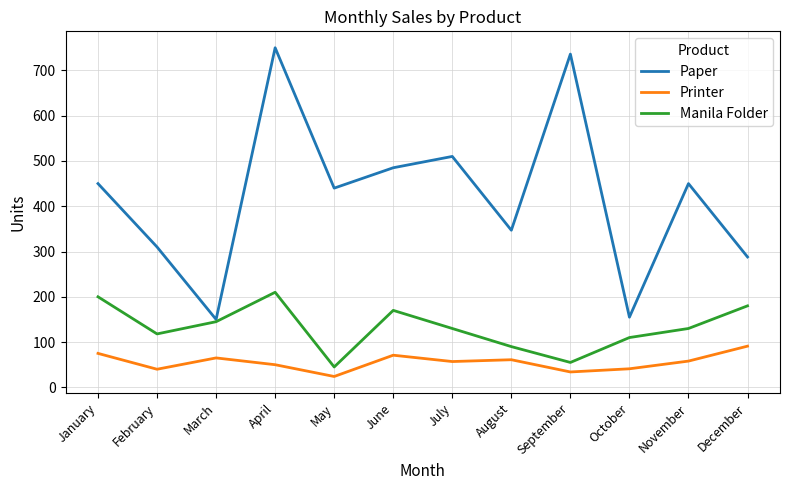

Which category has the highest value across all series?

April